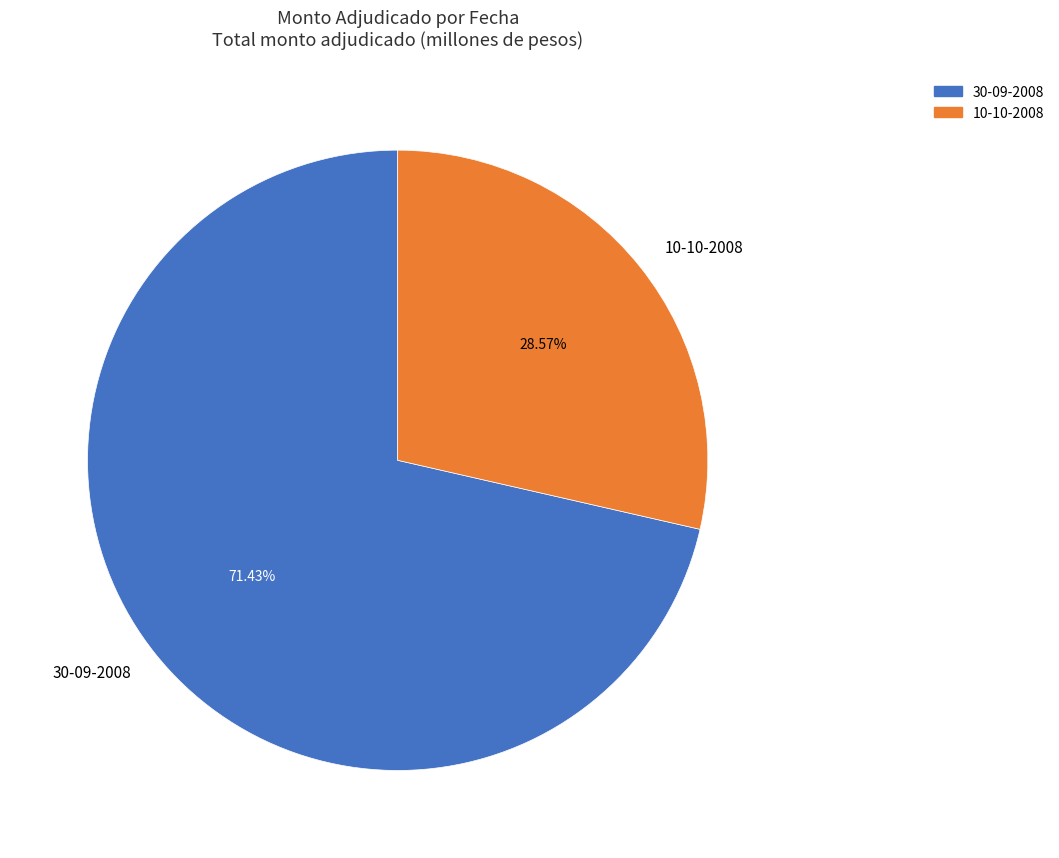

Rank the categories by value from highest to lowest.

30-09-2008, 10-10-2008